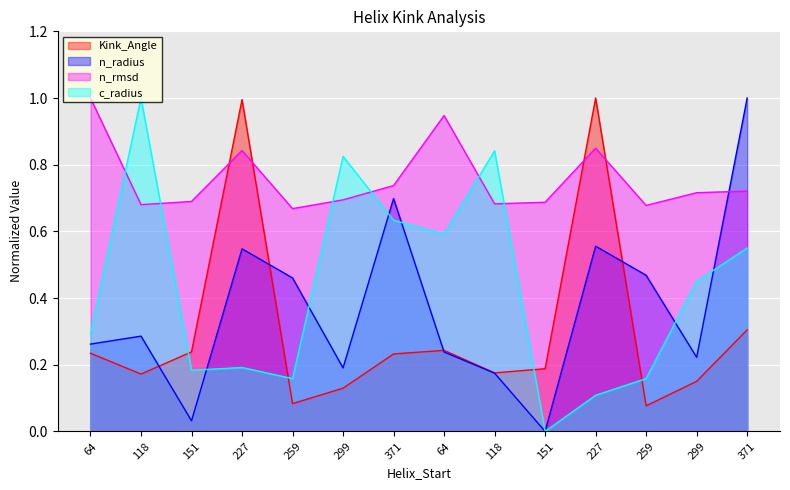

At how many categories does at least one series exceed 0?

14